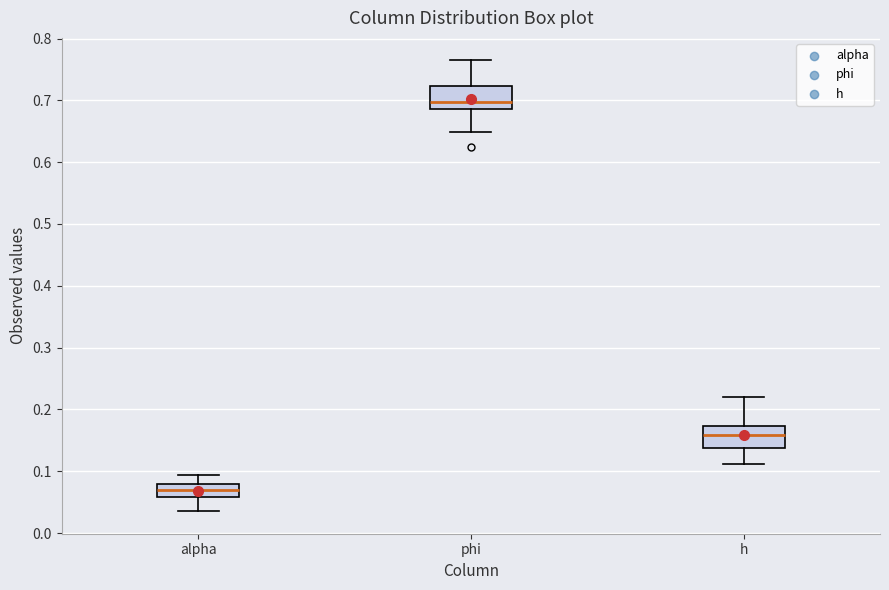

Which box has the highest median line?

phi